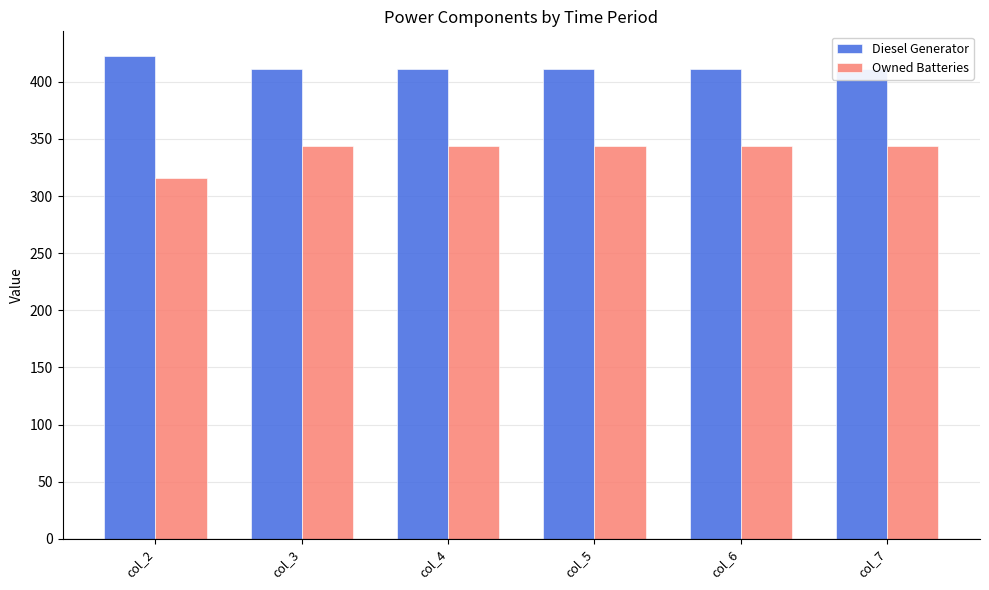

What is the difference between the Diesel Generator values at col_3 and col_2?

12